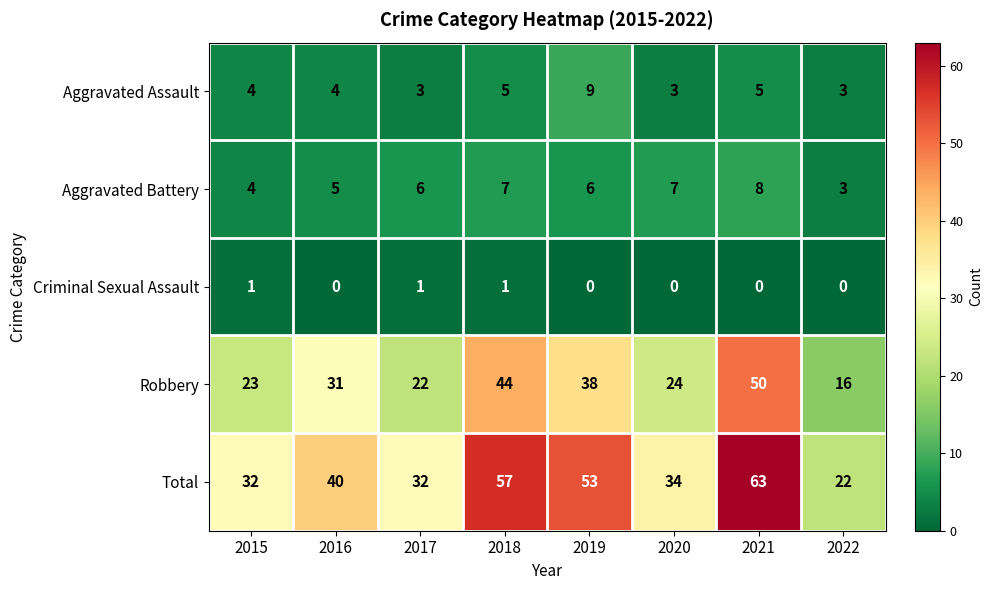

Which category has the highest value in the Aggravated Assault series?

2019